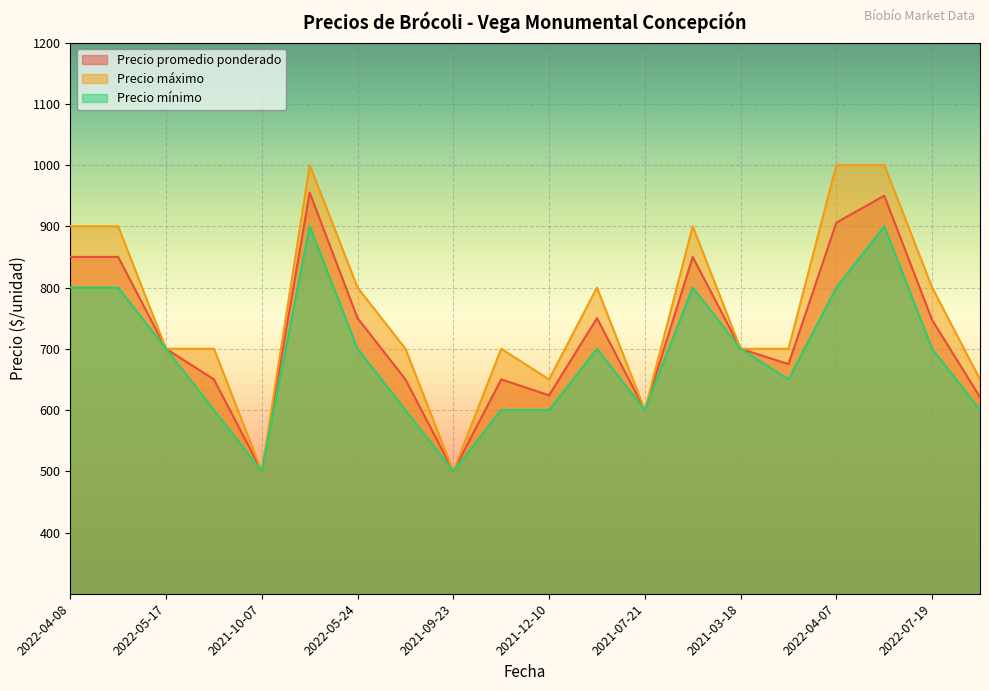

What is the value of the Precio máximo point at the 14th from the left?

900